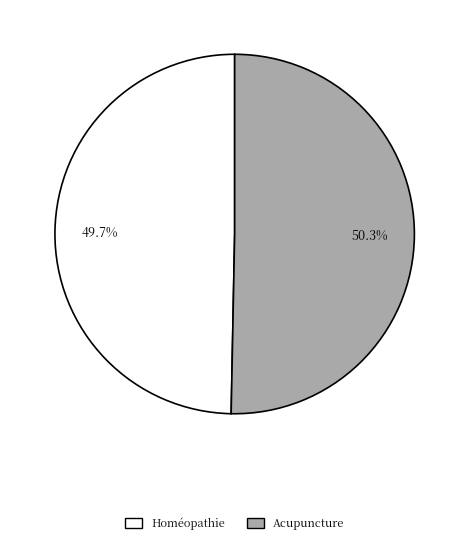

Which slice is the smallest?

Homéopathie